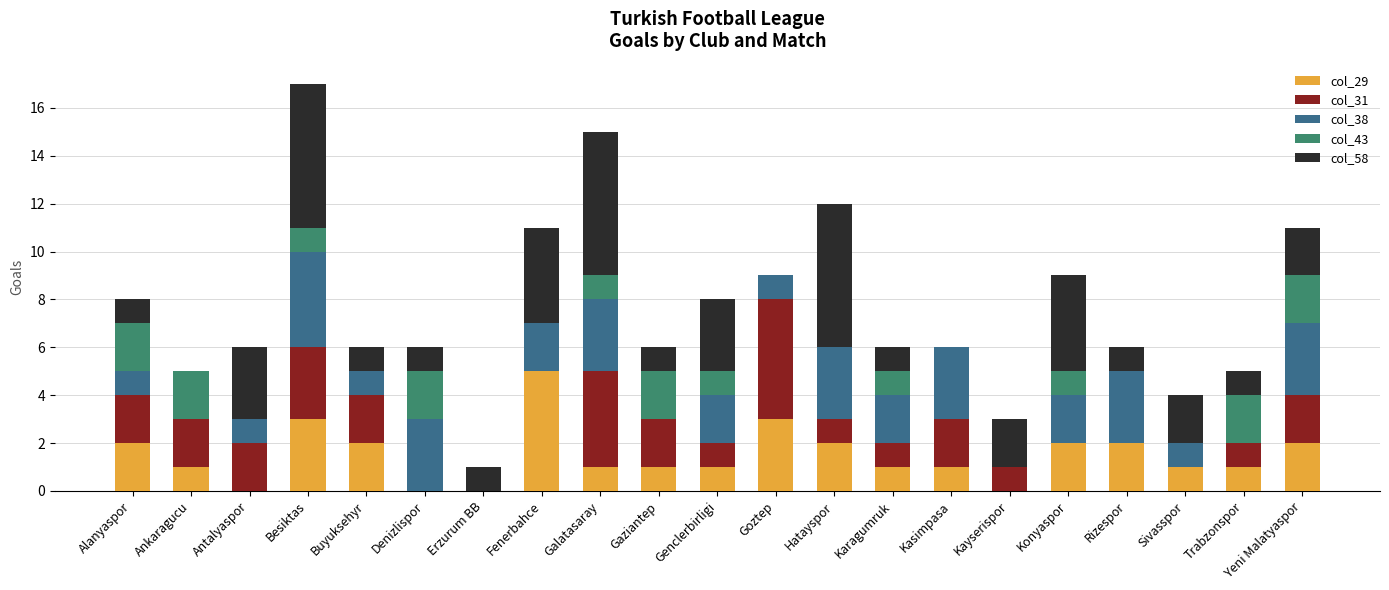

What is the total value across all series at Rizespor?

6